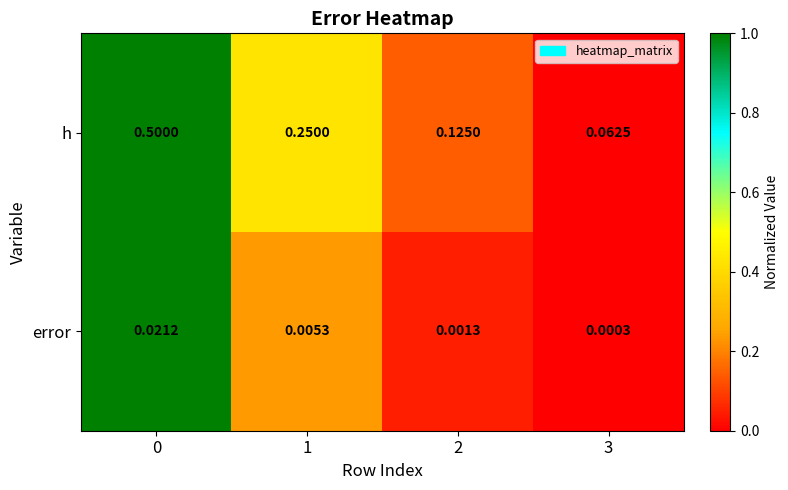

Is the value of h at 2 greater than the value of error at 2?

Yes